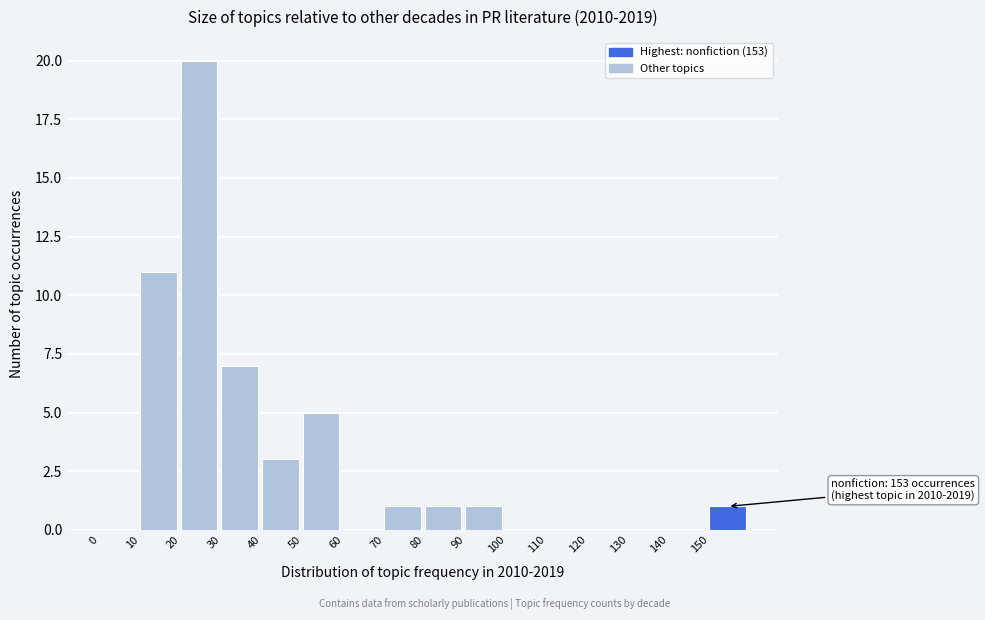

Over which range of the x-axis is the bar tallest?

20 to 30